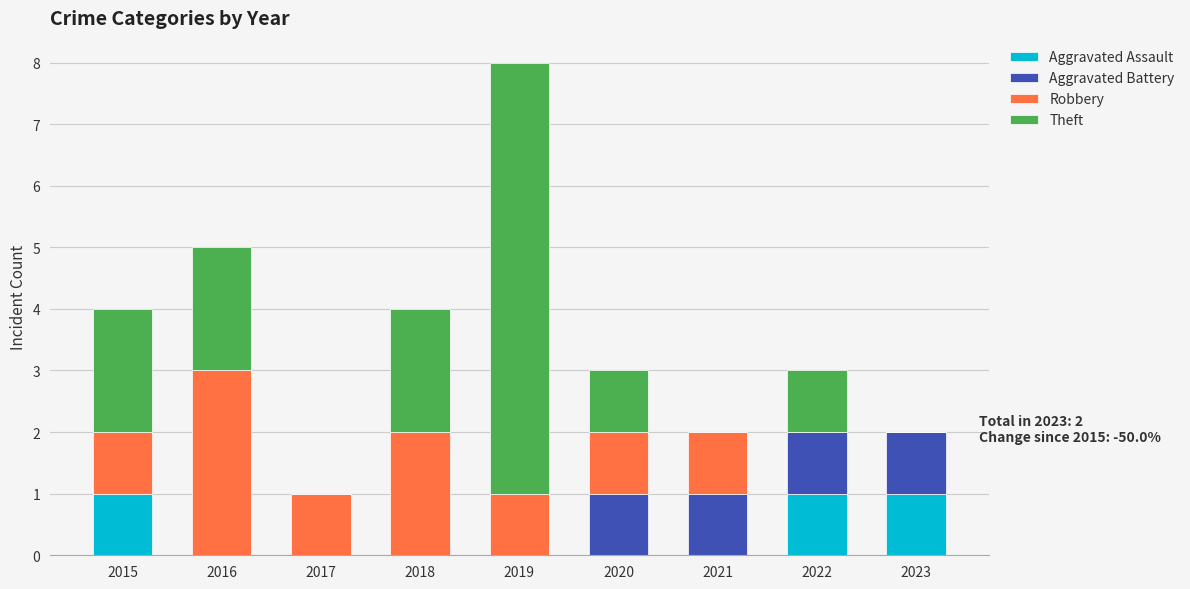

What are all the series names shown in the legend?

Aggravated Assault, Aggravated Battery, Robbery, Theft